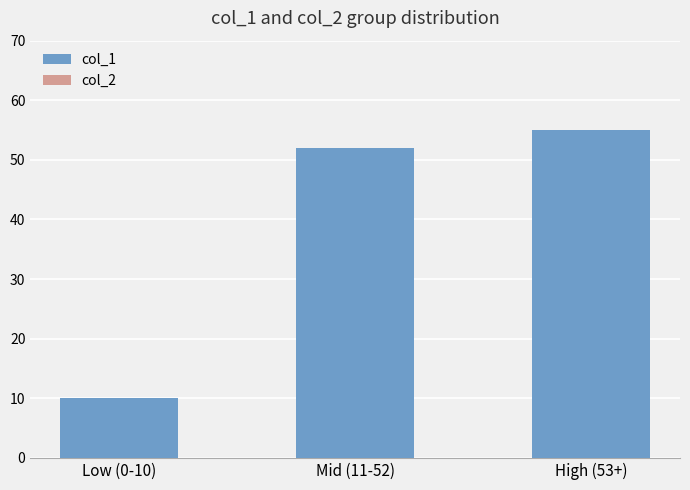

The value at Mid (11-52) is 85. True or false?

False